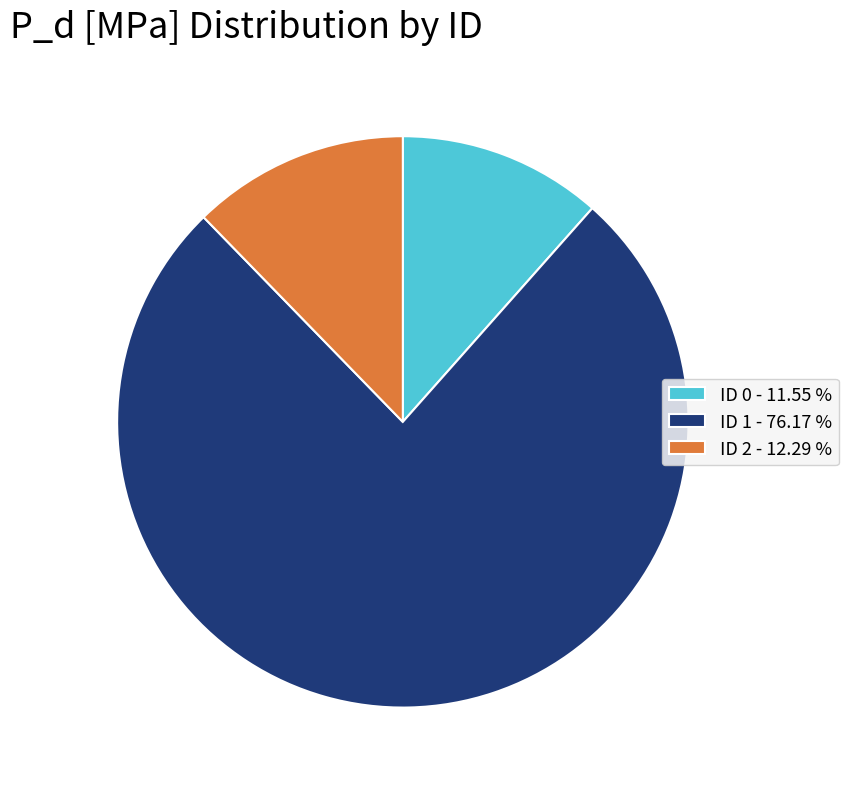

Is the sum of ID 0 - 11.55 % and ID 2 - 12.29 % greater than half?

No